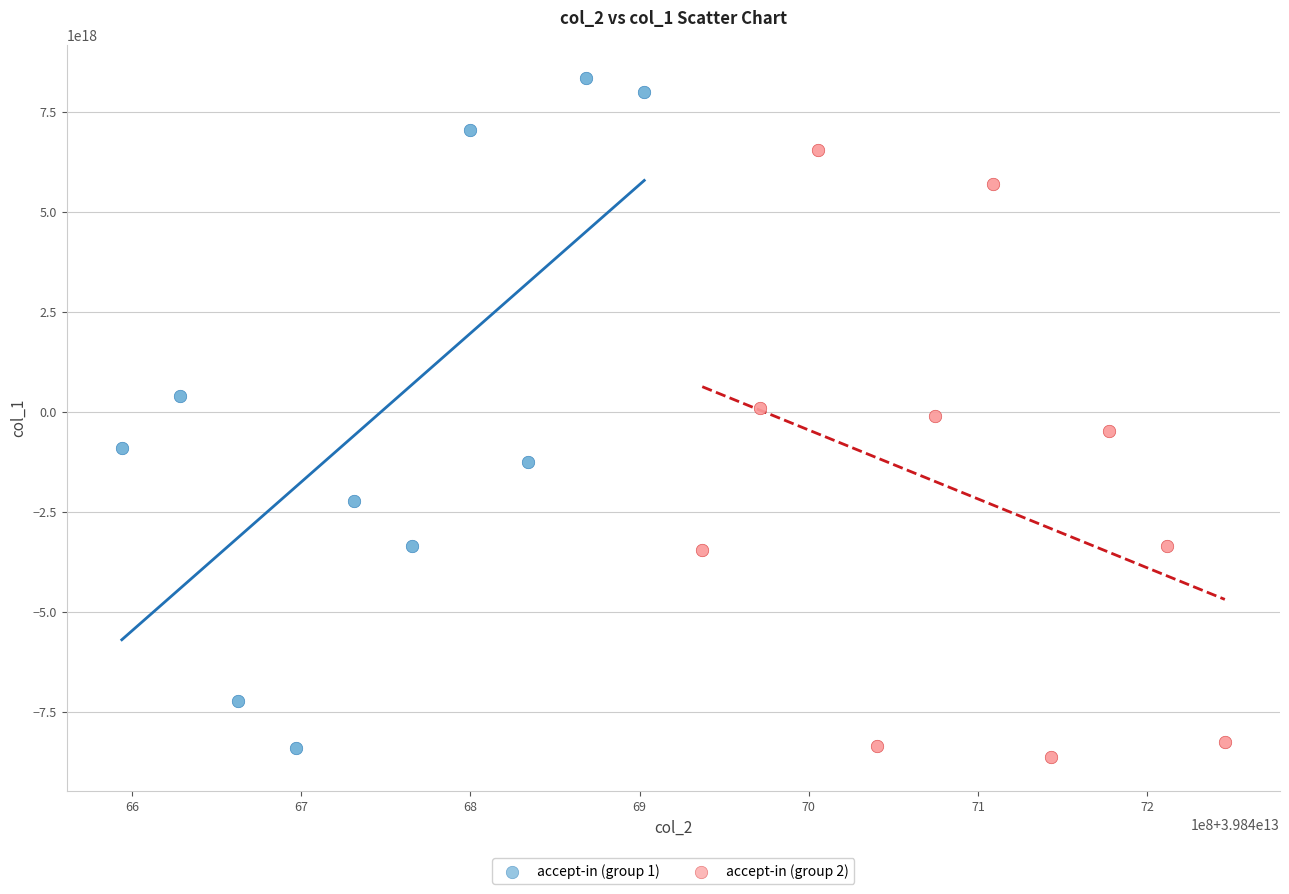

Which series reaches the maximum Y coordinate?

accept-in (group 1)